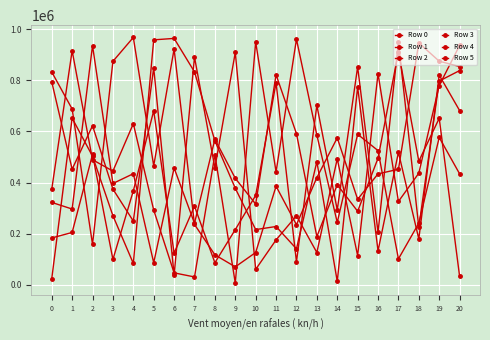

Between 8 and 11, which is larger?

8